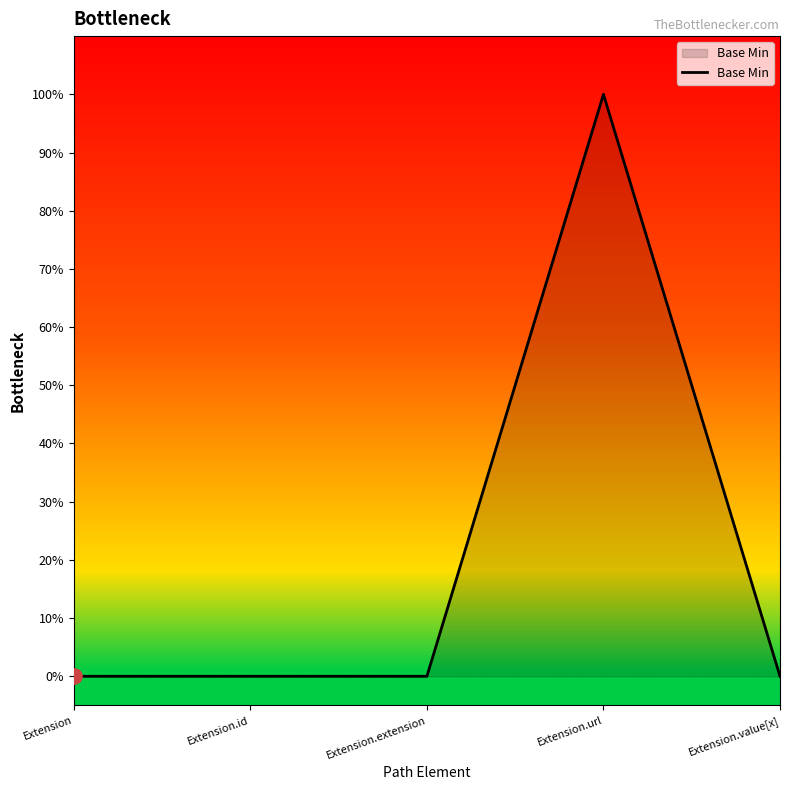

Between Extension.id and Extension, which is larger?

Extension.id